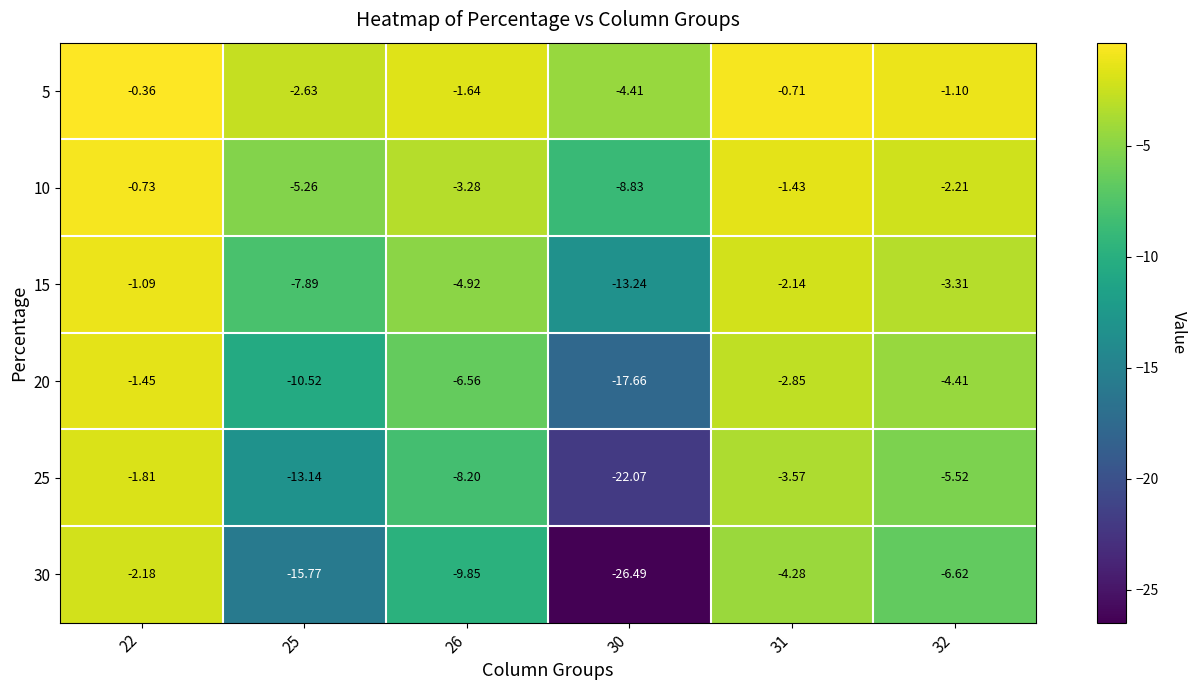

Is the value of 10 at 25 greater than the value of 30 at 31?

No